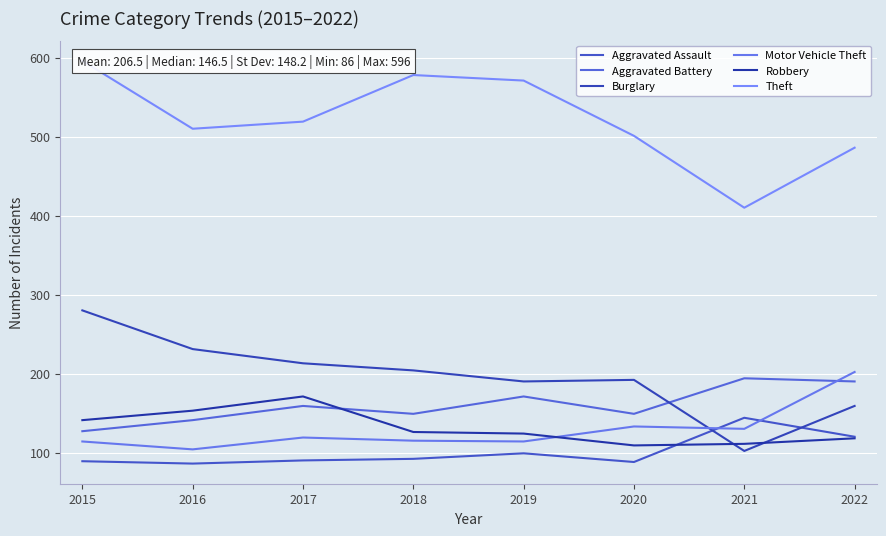

What is the sum of the Burglary values at 2017 and 2019?

403